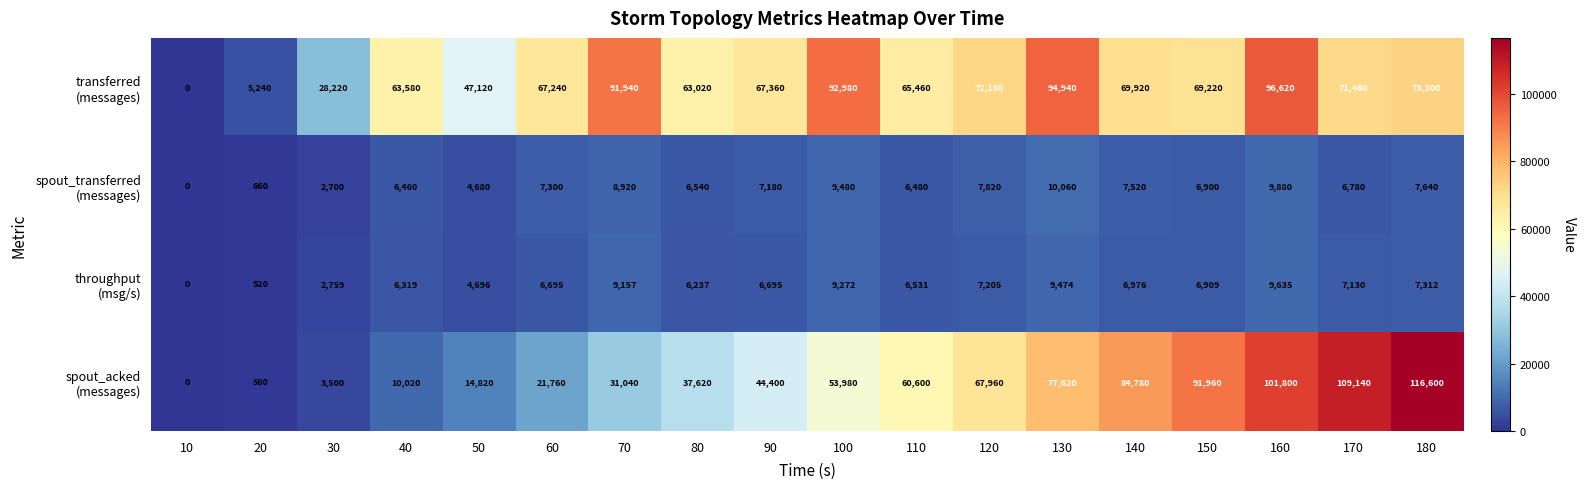

At which category does the chart reach its peak across all series?

180